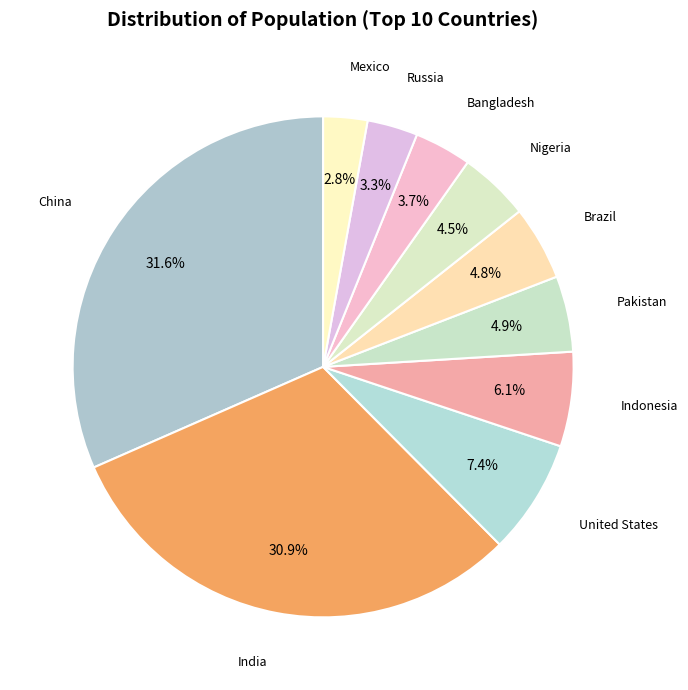

What is the largest slice in the pie chart?

China